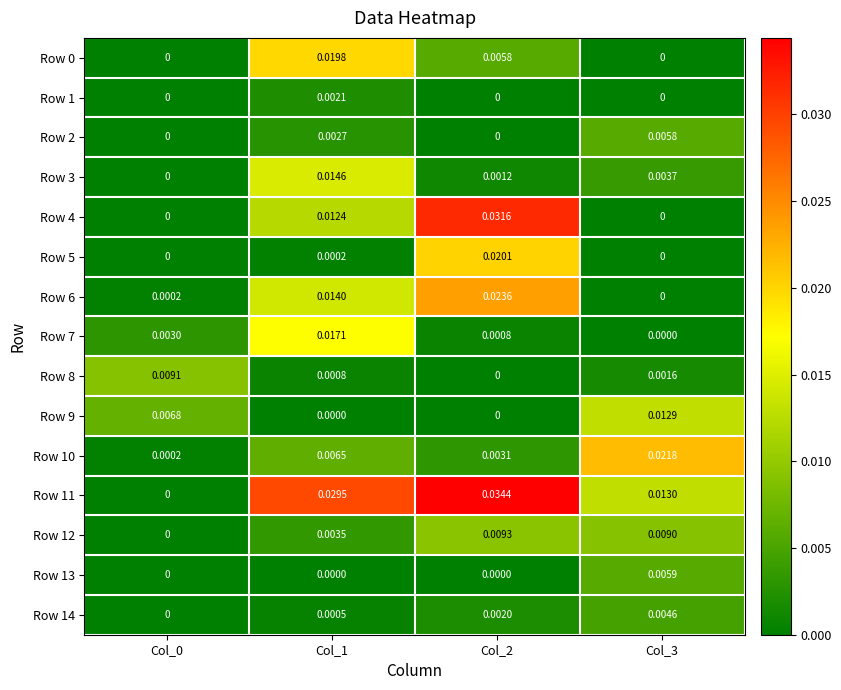

Is the value of Row 9 at Col_3 greater than the value of Row 5 at Col_1?

Yes